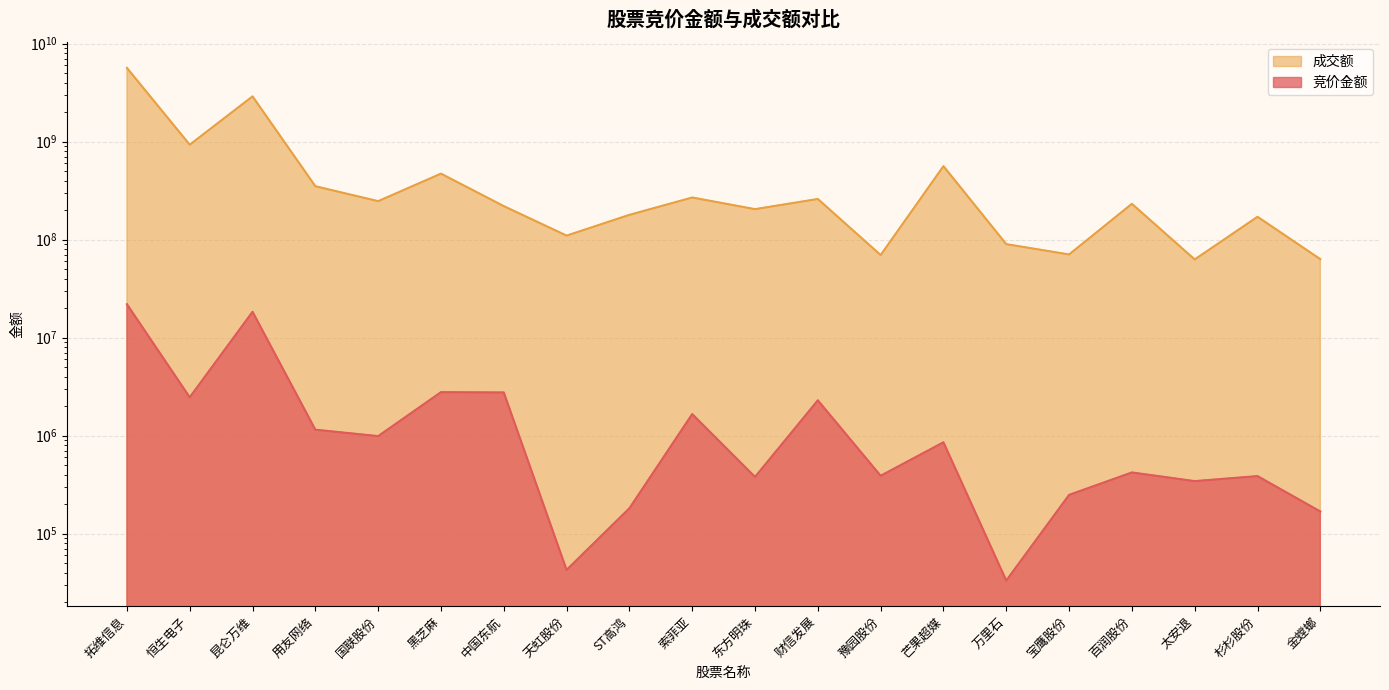

How many interior local peaks does the 成交额 series have?

7